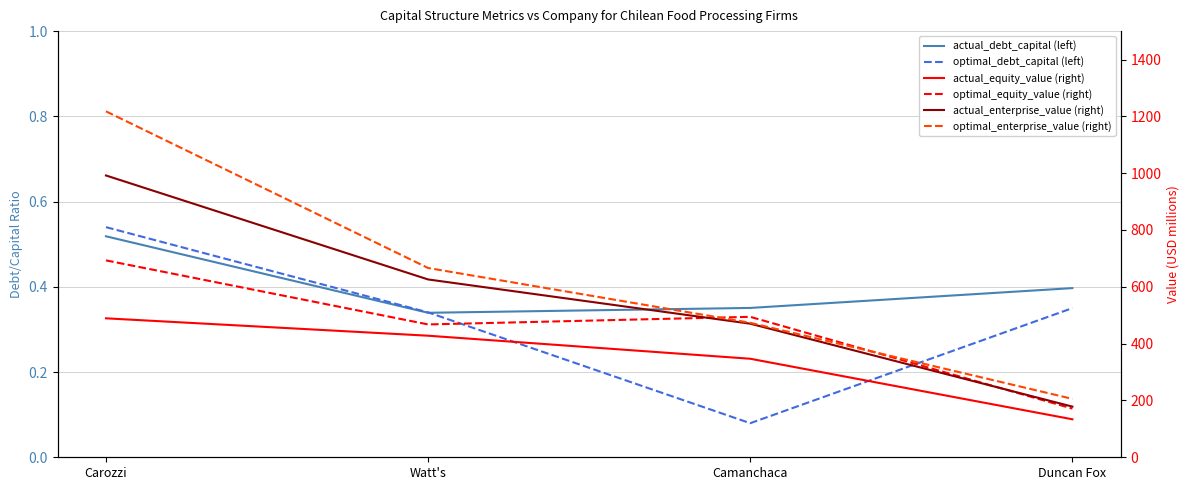

Read the actual_debt_capital (left) value at Carozzi.

0.5